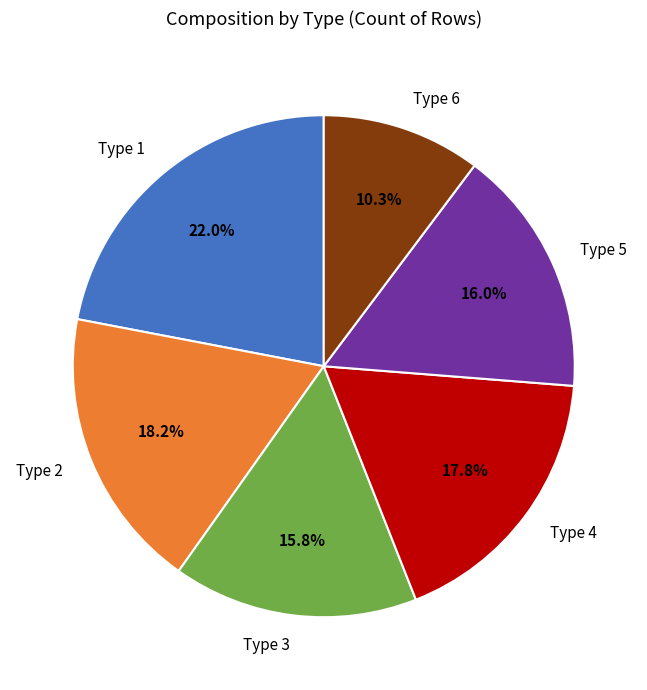

What is the ratio of the value at Type 2 to the value at Type 5?

1.1